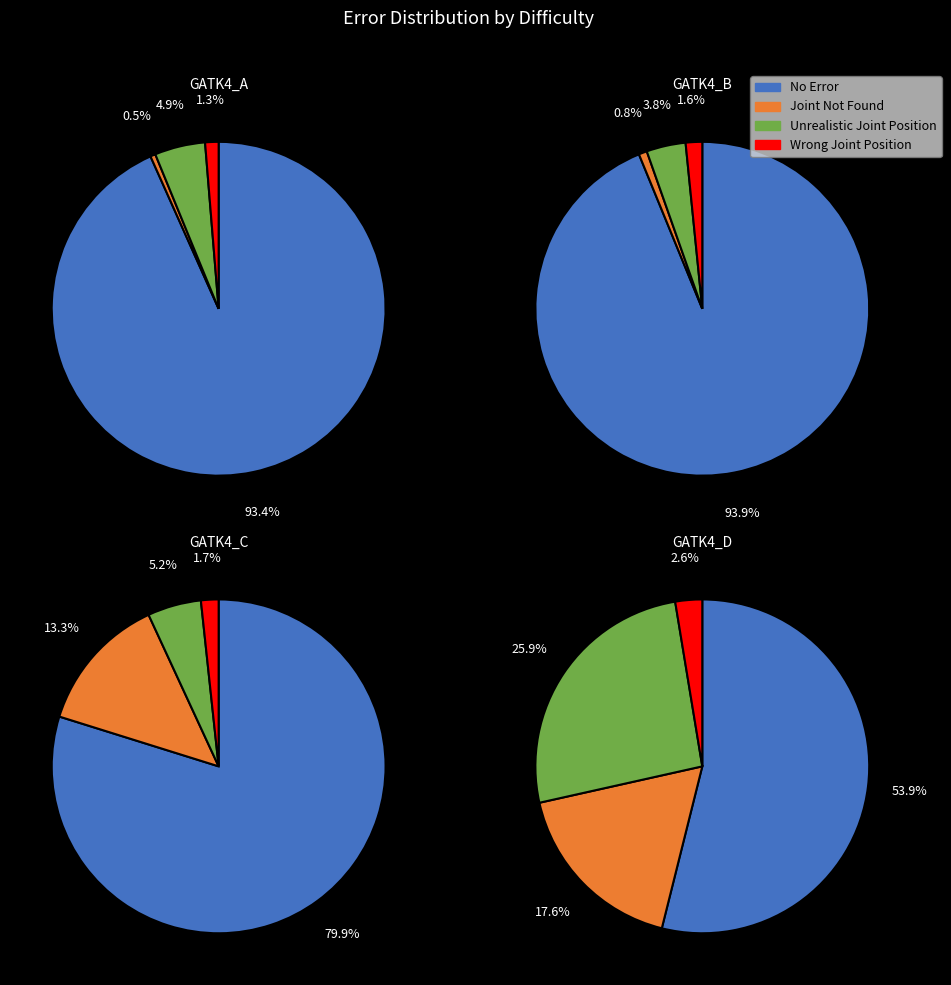

To the nearest percent, what percentage of the pie is 9?

10%